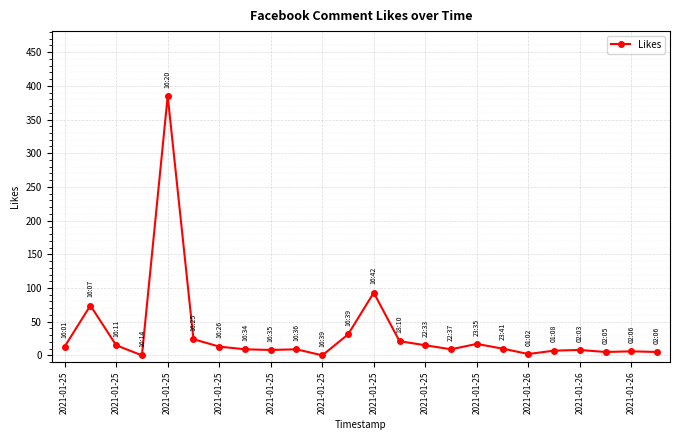

What is the difference between the second highest and second lowest values?

93